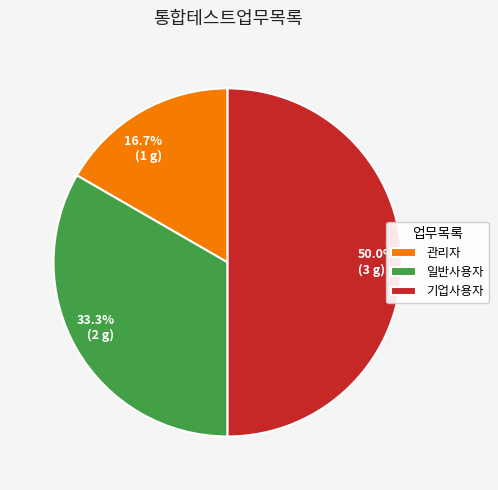

Which slice is the smallest?

관리자